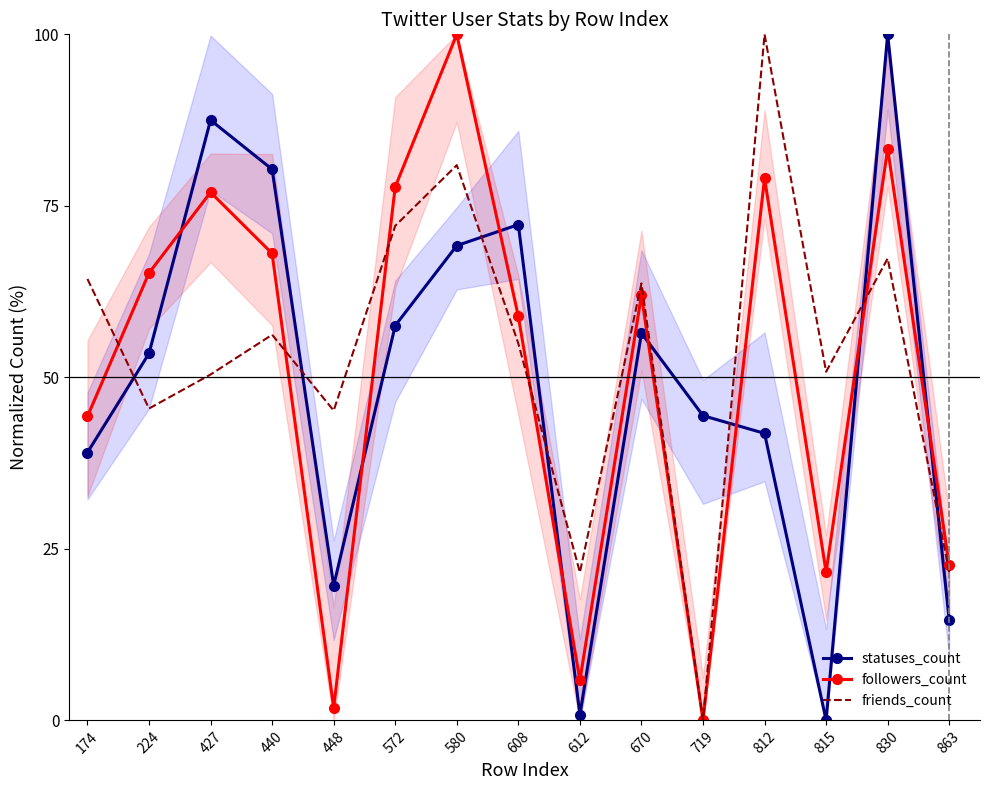

Is it true that followers_count equals 83.4 at 830?

True